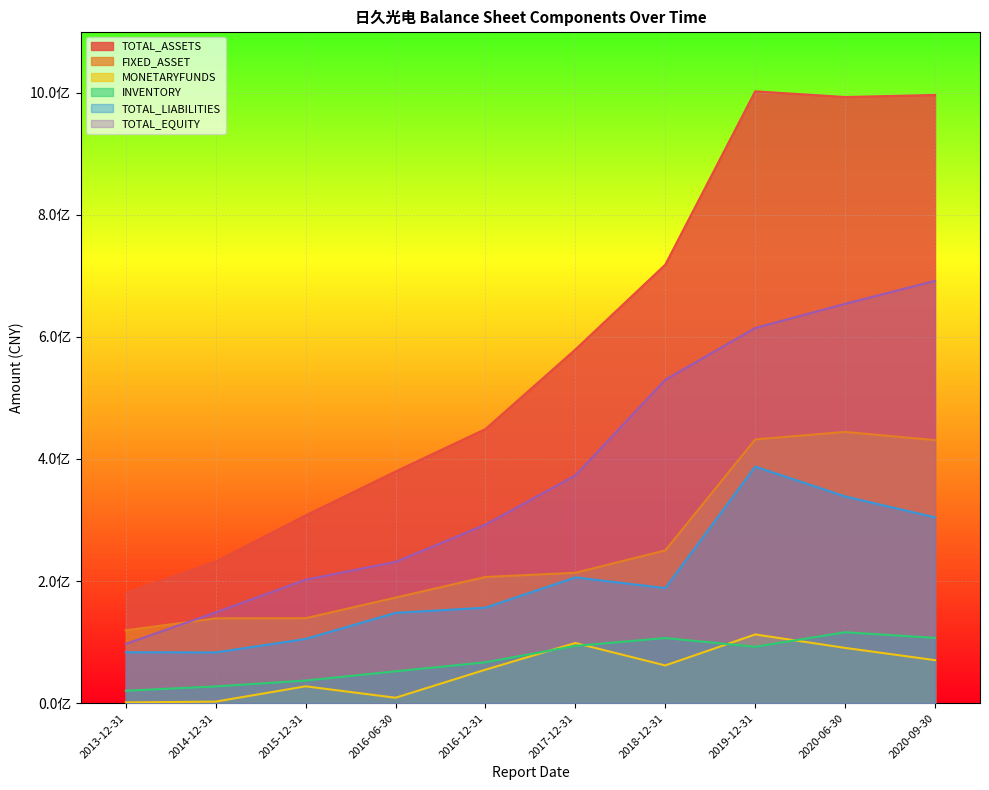

Rank the categories by FIXED_ASSET value from lowest to highest.

2013-12-31, 2014-12-31, 2015-12-31, 2016-06-30, 2016-12-31, 2017-12-31, 2018-12-31, 2020-09-30, 2019-12-31, 2020-06-30